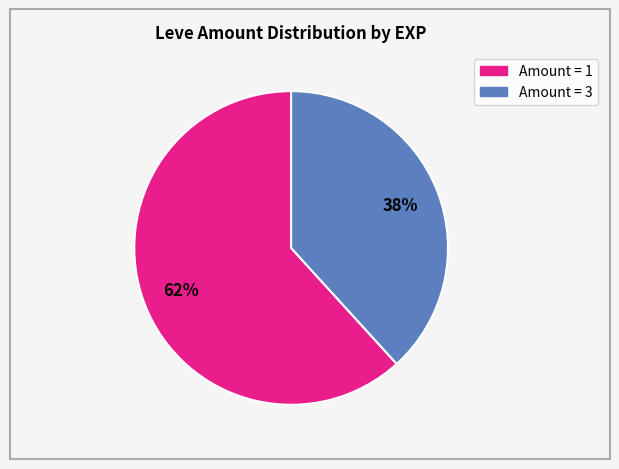

Is there a majority slice in this chart?

Yes